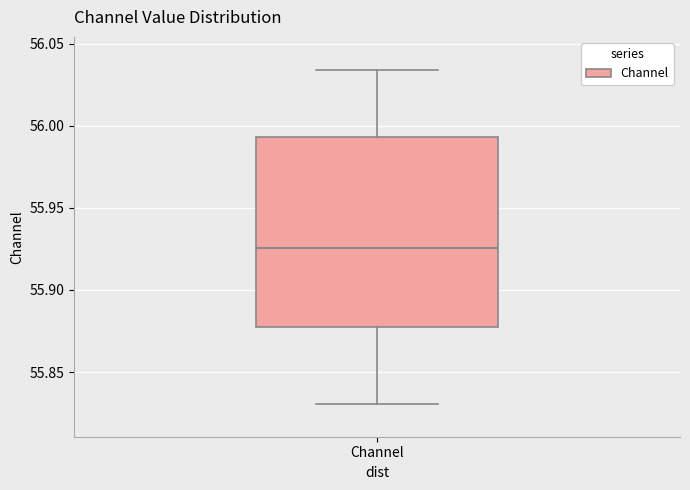

Transcribe this box plot: give where the median line is, the range the box spans, and where the two whiskers end, as read against the y-axis. The values are not printed on the chart, so give them approximately, as read against the axis.

median 55.925, box 55.880 to 55.995, whiskers 55.830 to 56.035